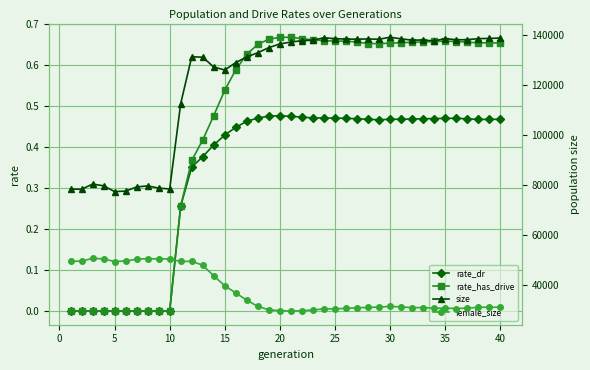

True or false: rate_has_drive and rate_dr intersect in this chart.

False